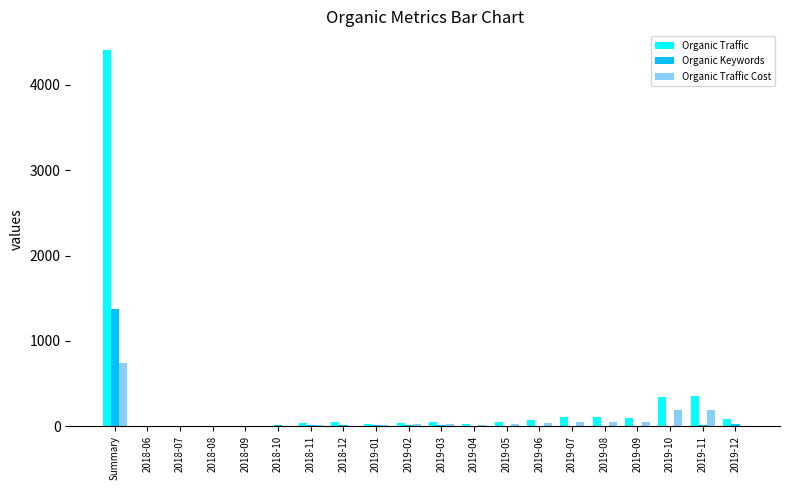

Are the bars grouped side by side (vs. stacked)?

Yes